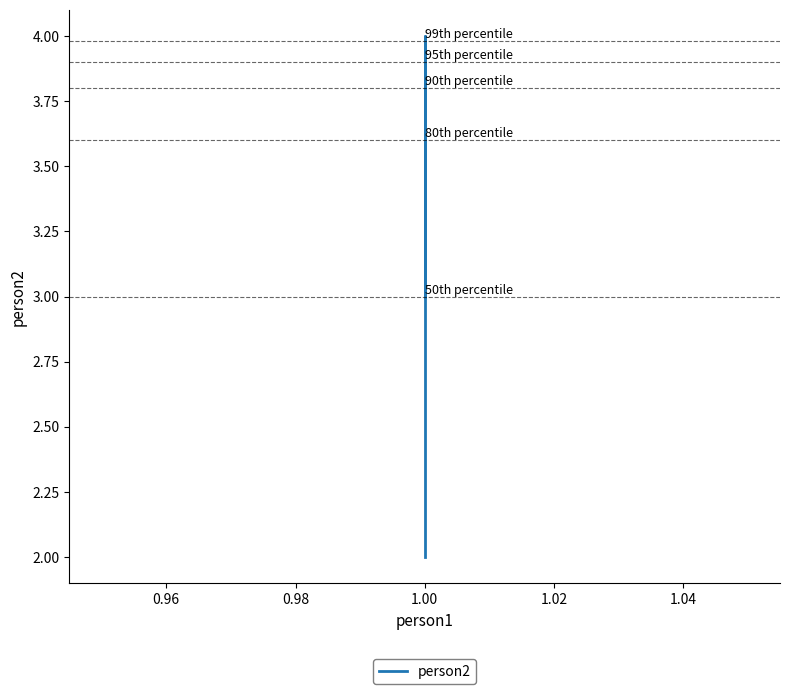

Which has a higher value, 1.00 or 1.00?

1.00